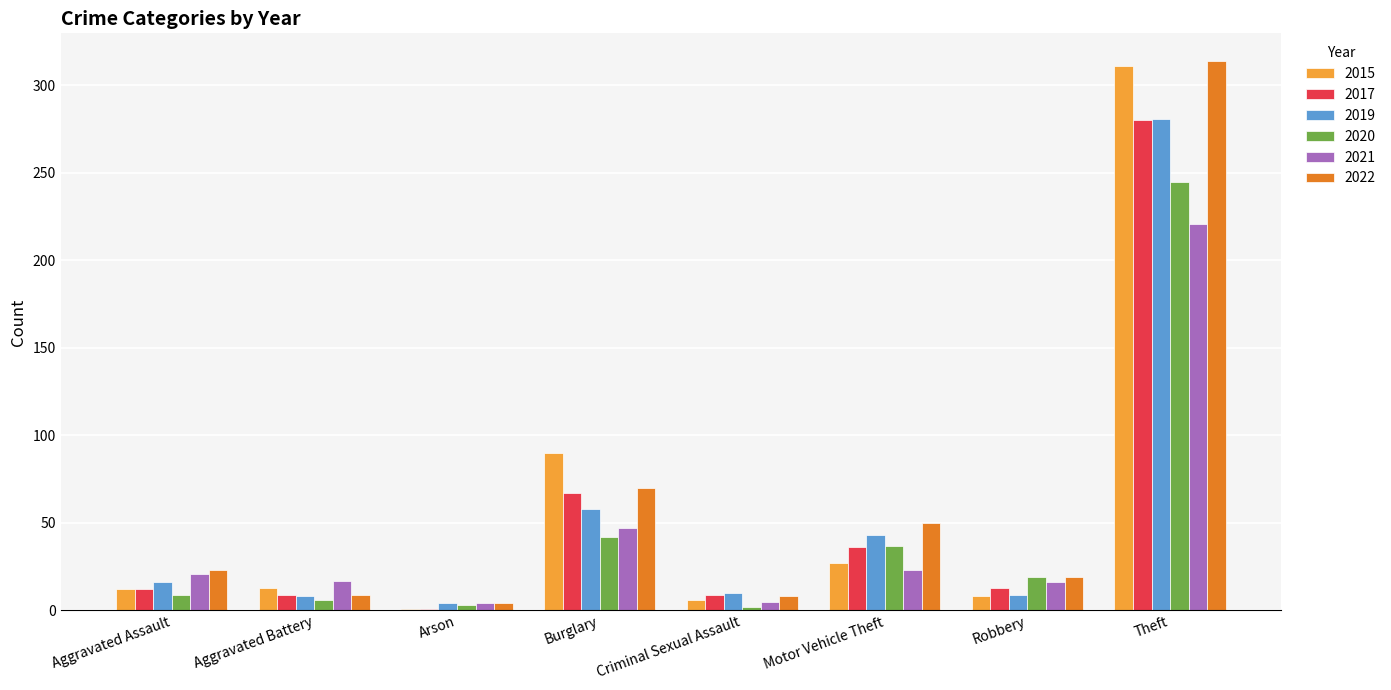

Are the bars grouped side by side (vs. stacked)?

Yes